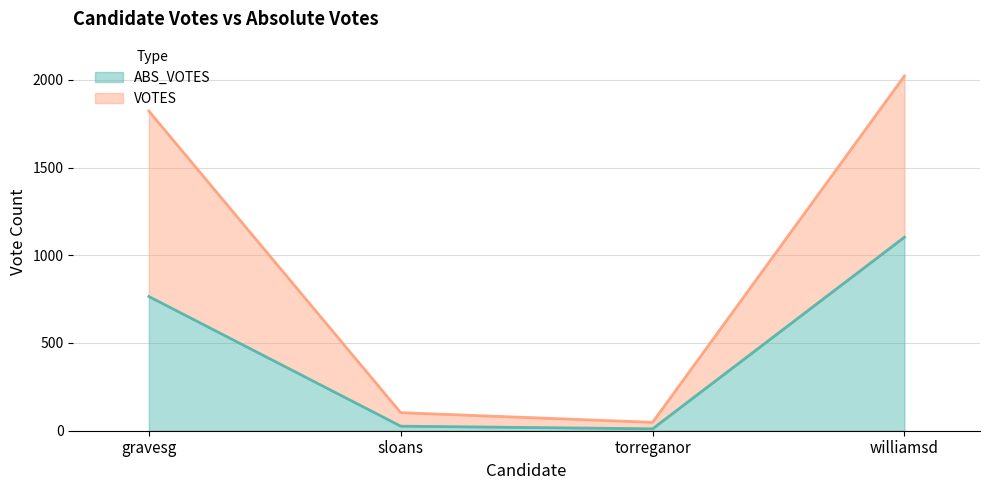

True or false: ABS_VOTES and VOTES intersect in this chart.

False